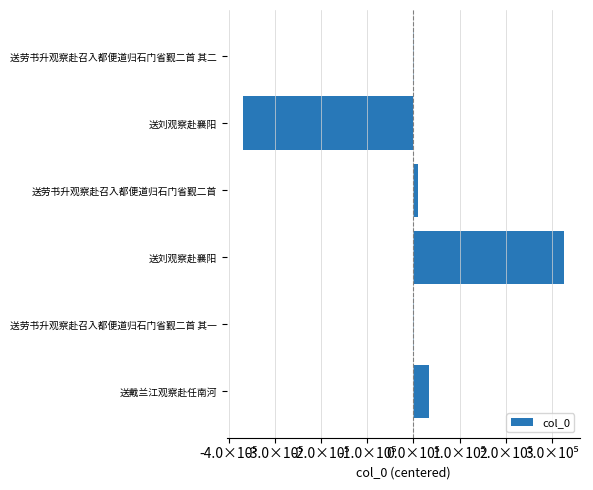

Are the bars horizontal?

Yes